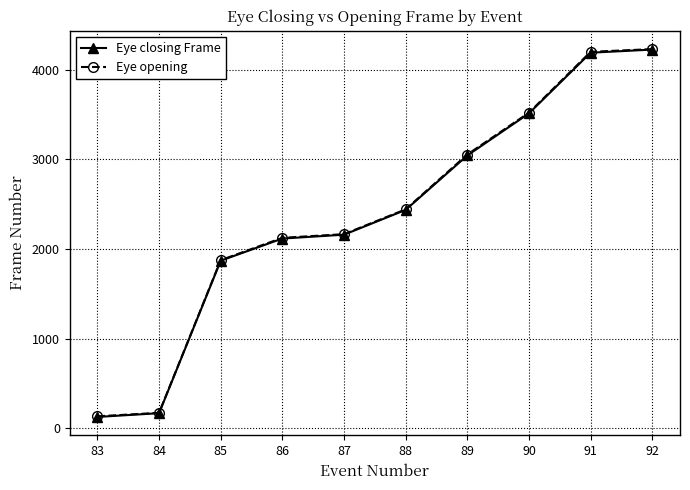

True or false: Eye opening has more than 2 points higher than both neighbors.

False